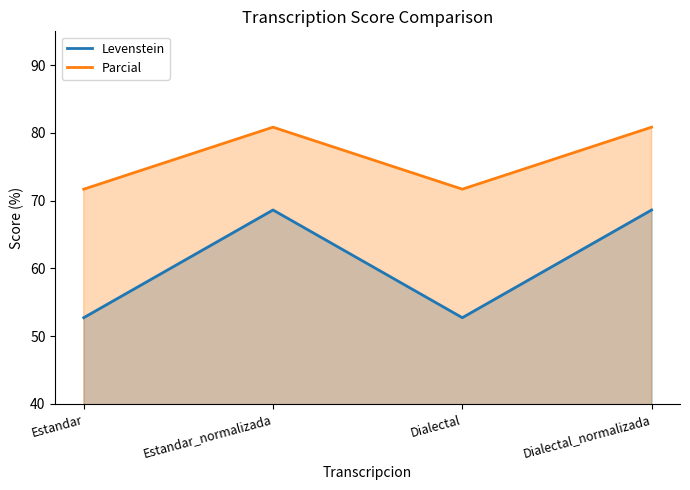

The value of Levenstein at Estandar is 89.6. True or false?

False